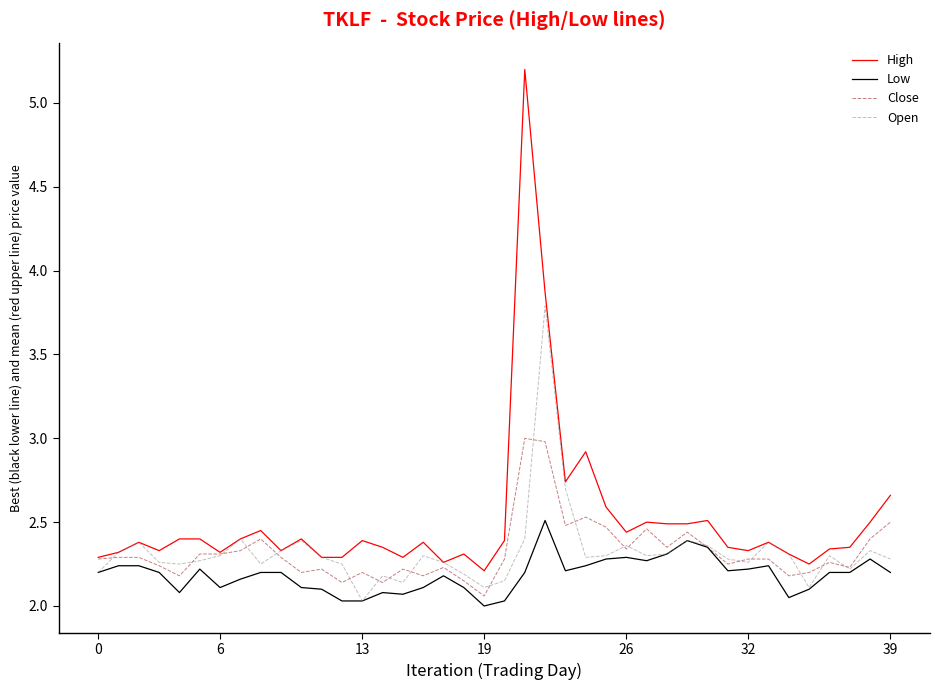

What is the greatest value displayed?

5.2